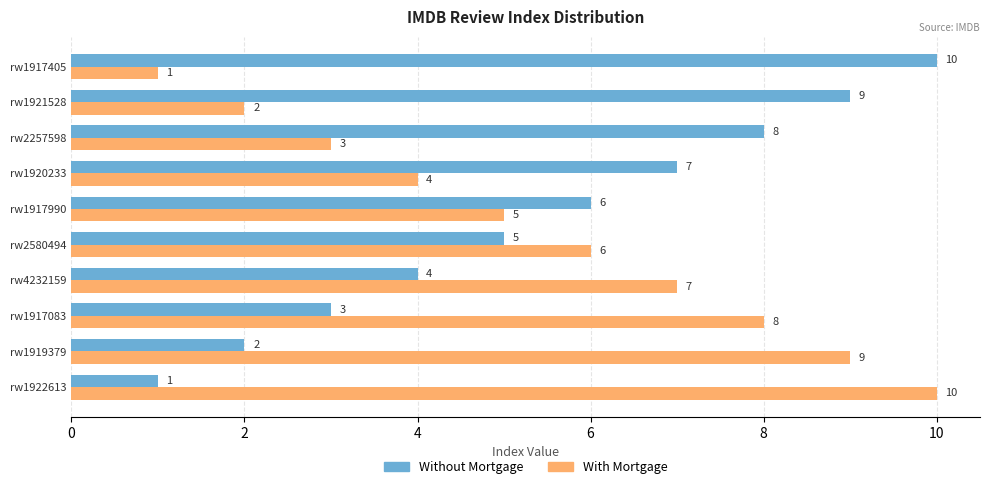

The Without Mortgage series shows 9 at rw2580494. True or false?

False